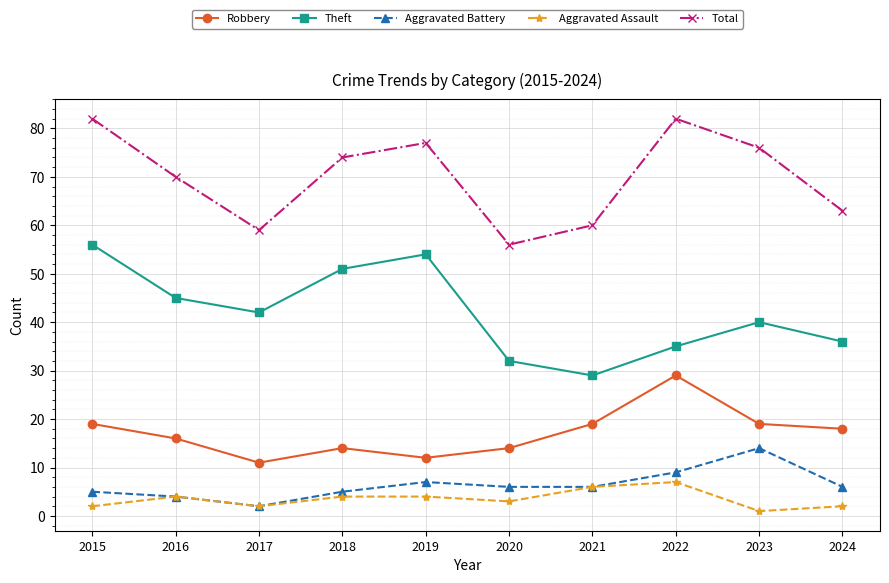

True or false: Total and Robbery cross at least once.

False